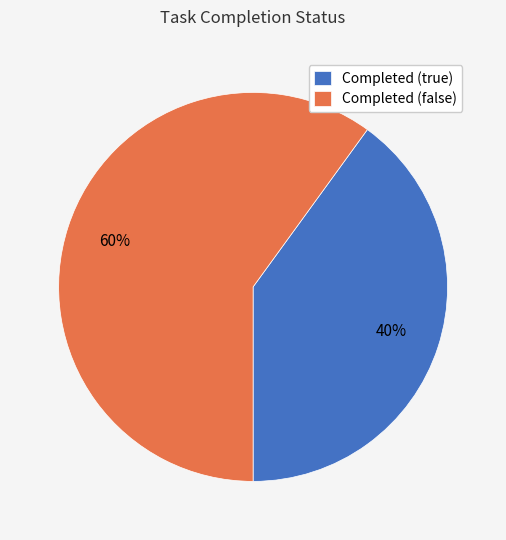

Do Completed (false) and Completed (true) together represent more than half of the pie?

Yes